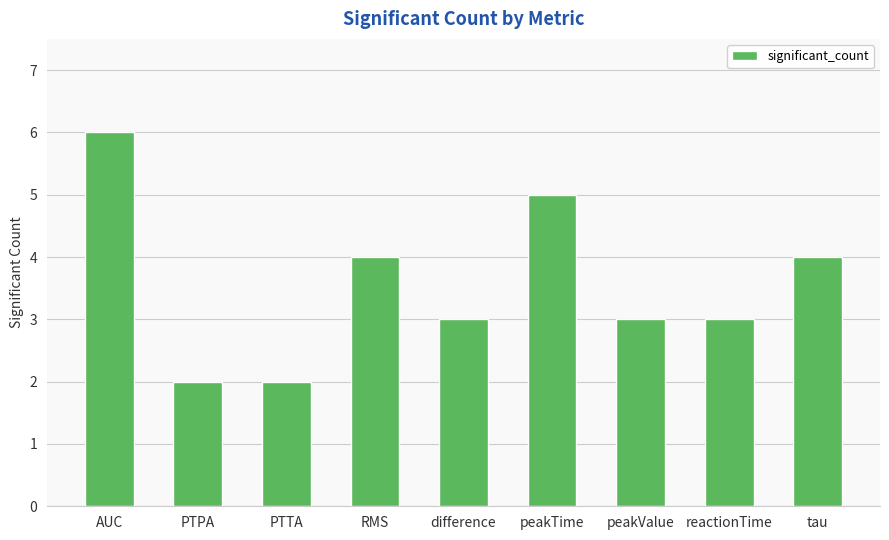

At which category does the chart reach its peak across all series?

AUC